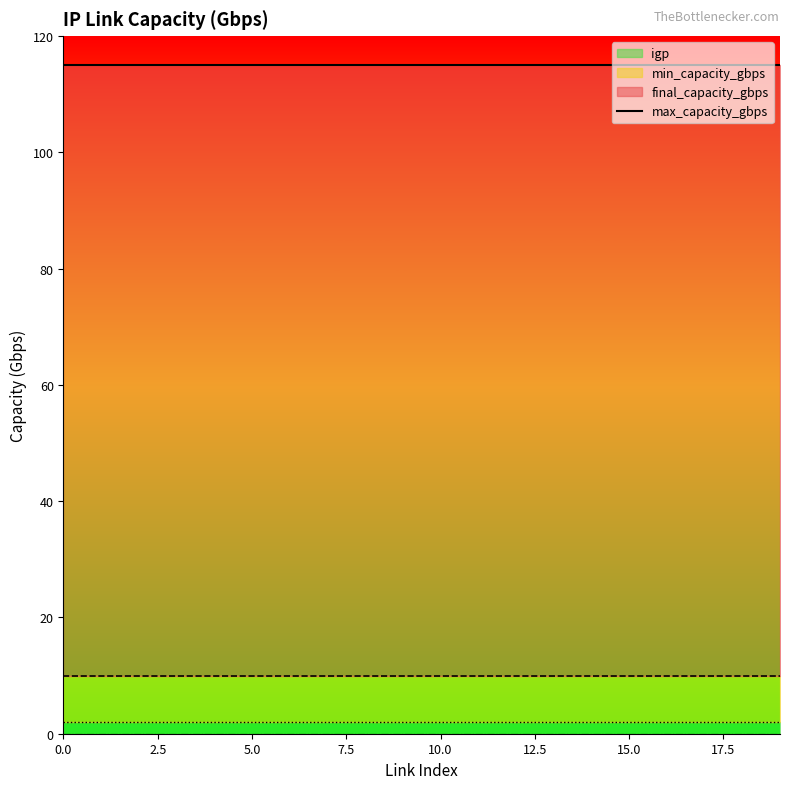

What are all the series names shown in the legend?

min_capacity_gbps, final_capacity_gbps, max_capacity_gbps, igp